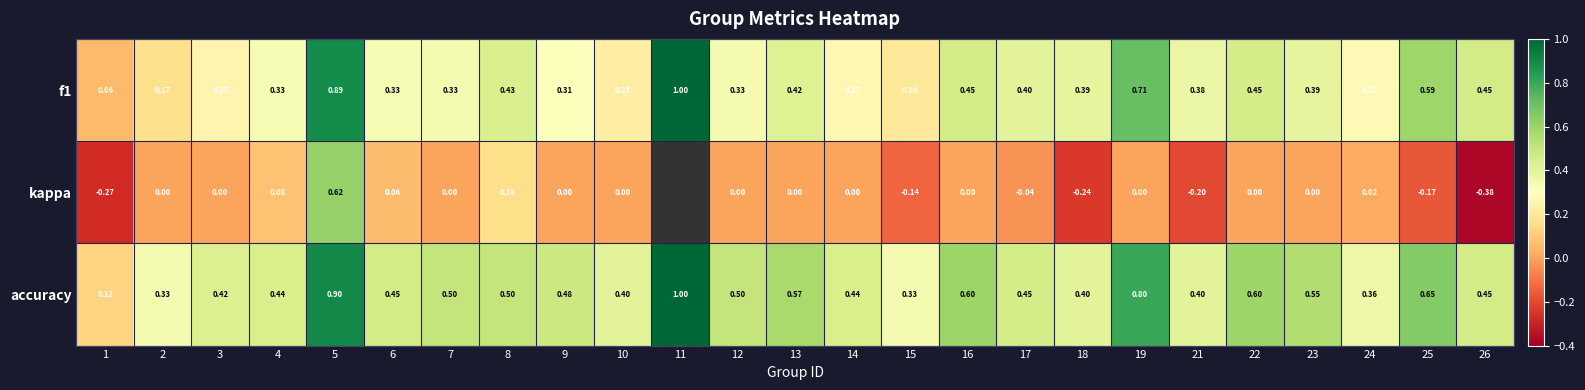

Which series has the largest total across all categories?

accuracy